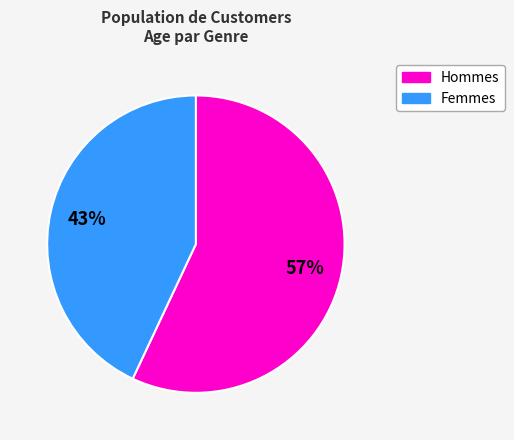

To the nearest percent, what is the difference between the largest and smallest slice percentages?

14%